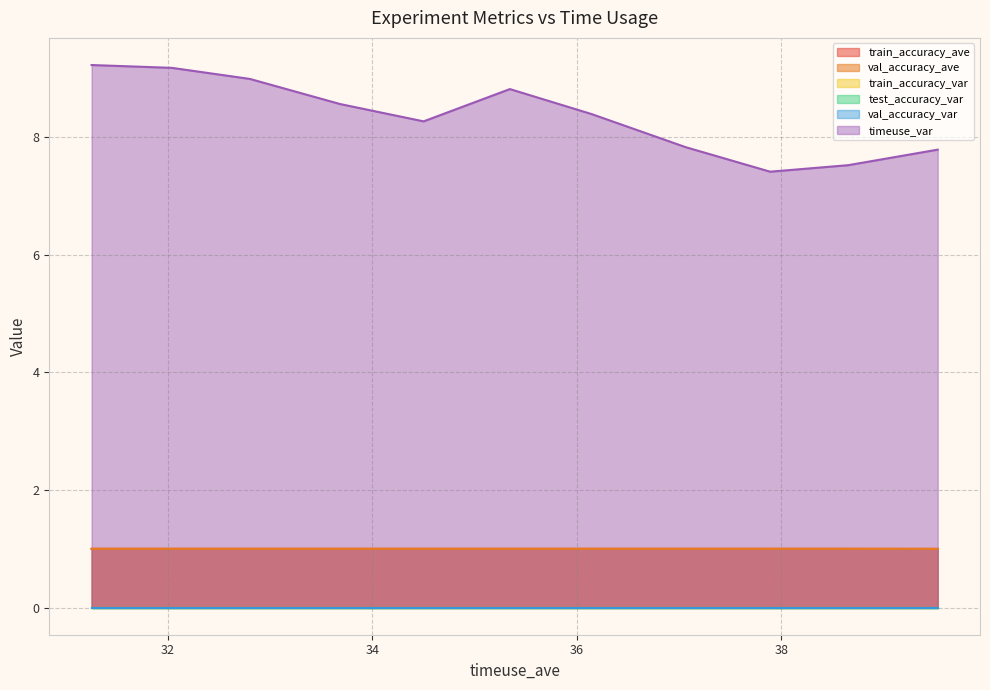

How many train_accuracy_ave values are between 0 and 1?

11